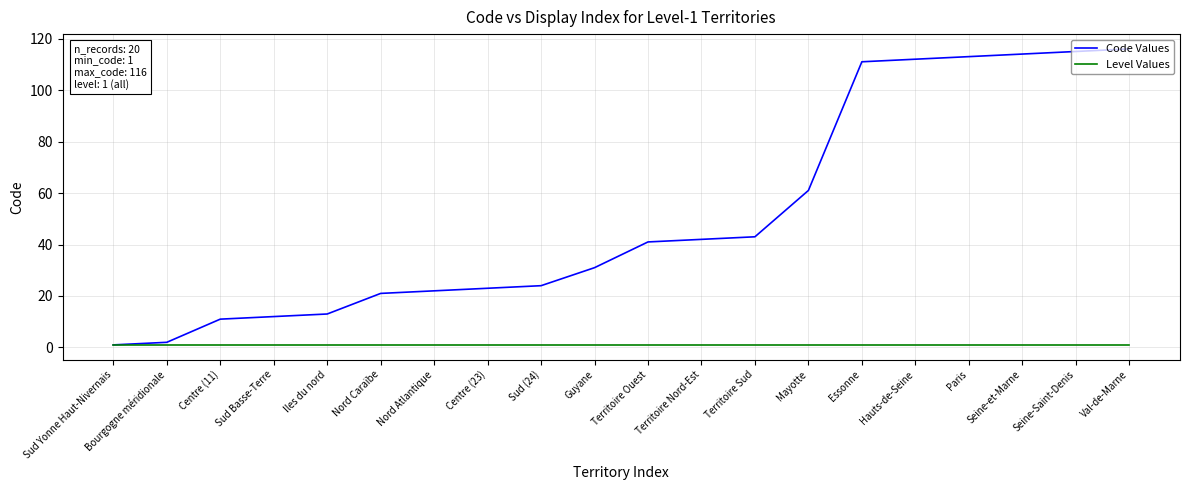

Between Territoire Sud and Seine-Saint-Denis, which series saw the biggest shift?

Code Values